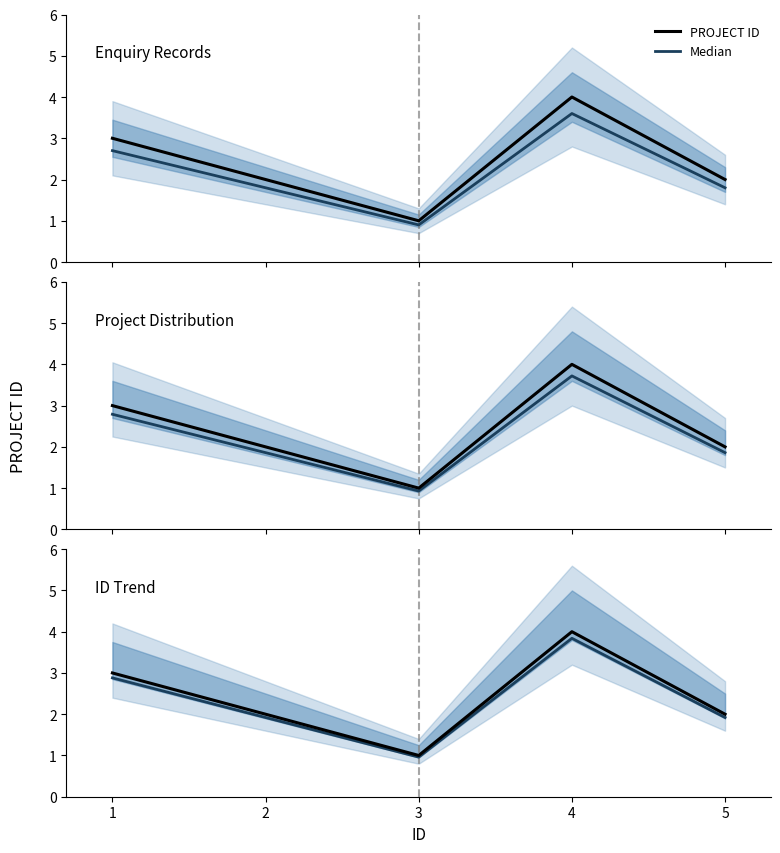

The value of Median at 1 is 2.9. True or false?

True